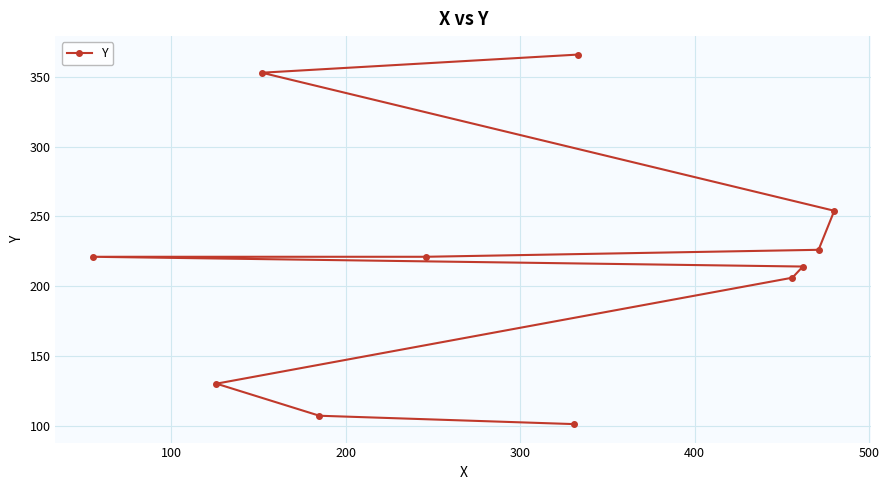

Count the number of data series in this chart.

1